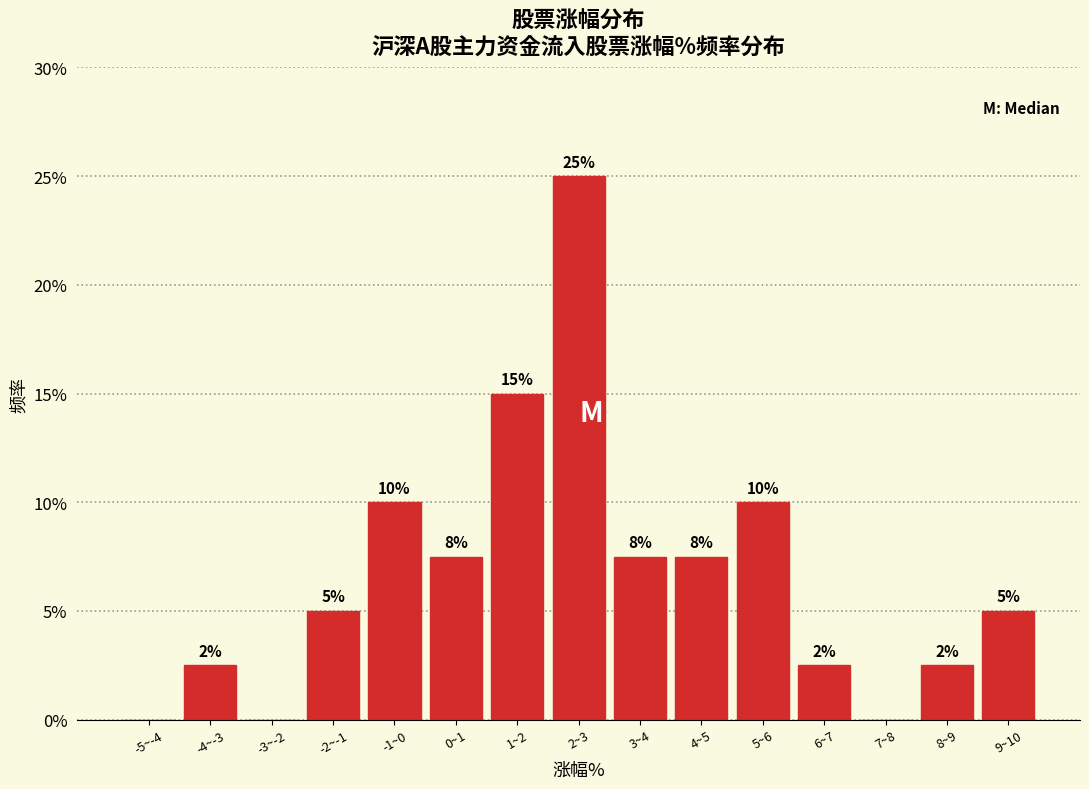

Which has a higher value, -5~-4 or 6~7?

6~7